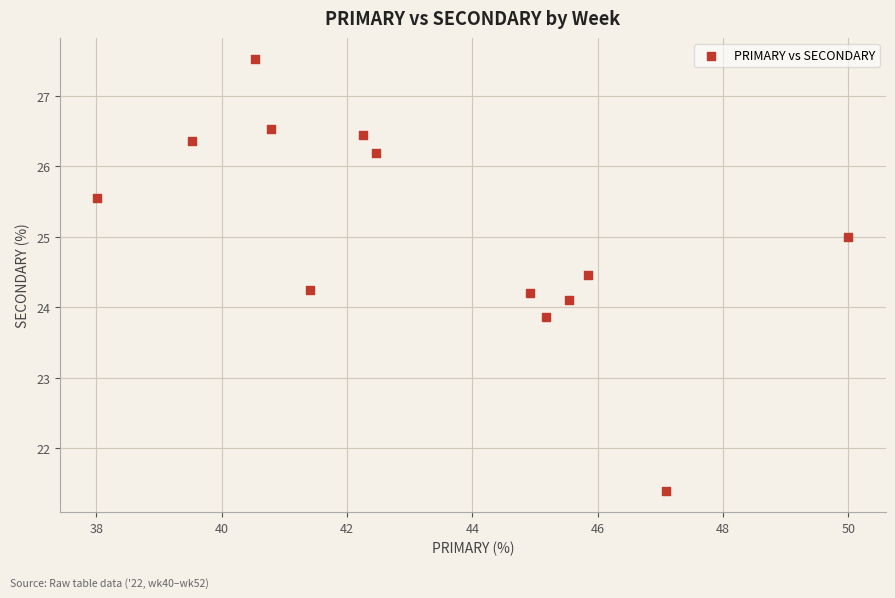

What is the range of X values (max minus min)?

12.0